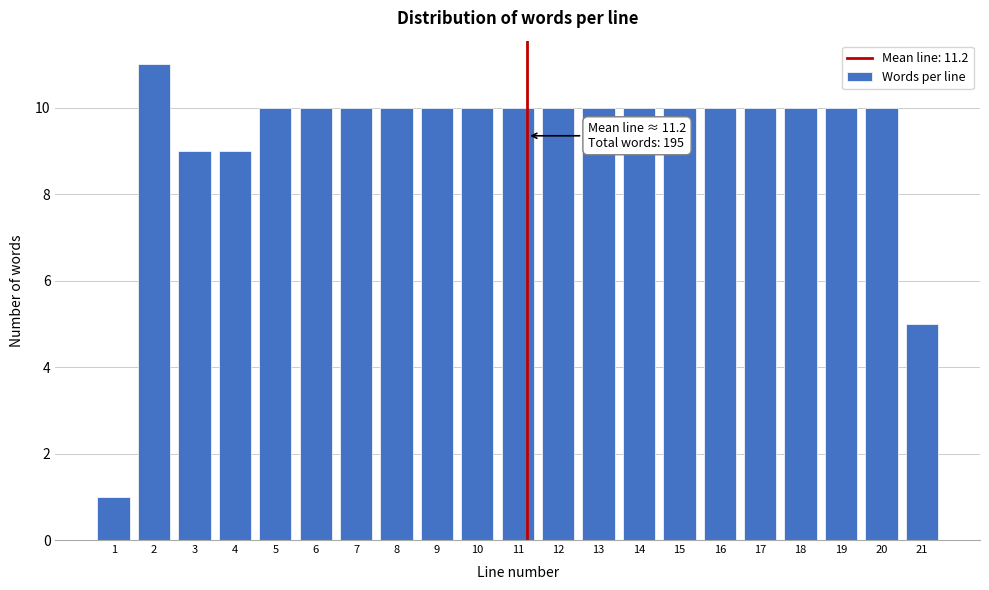

Reading left to right, list all the values displayed in this chart.

1	11	9	9	10	10	10	10	10	10	10	10	10	10	10	10	10	10	10	10	5